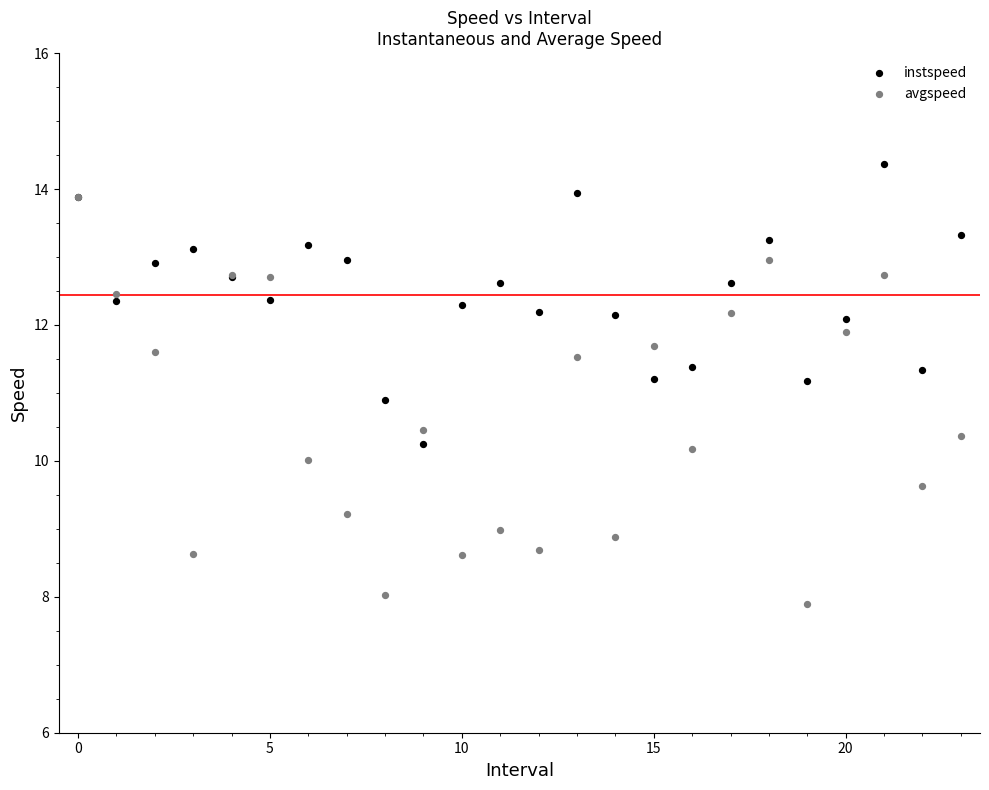

Which series has the largest Y range (max minus min)?

avgspeed